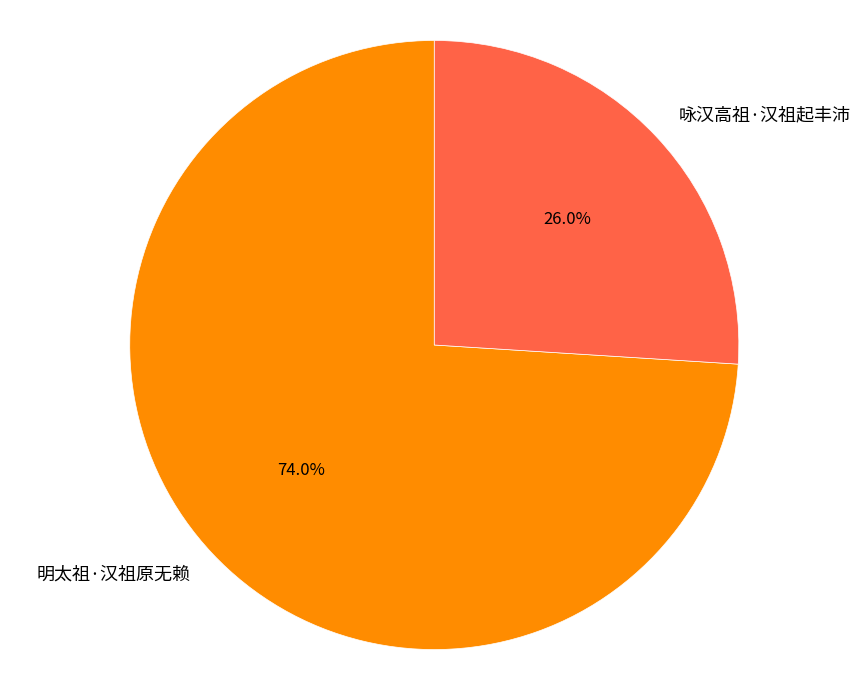

To the nearest percent, what portion does 咏汉高祖·汉祖起丰沛 represent?

26%